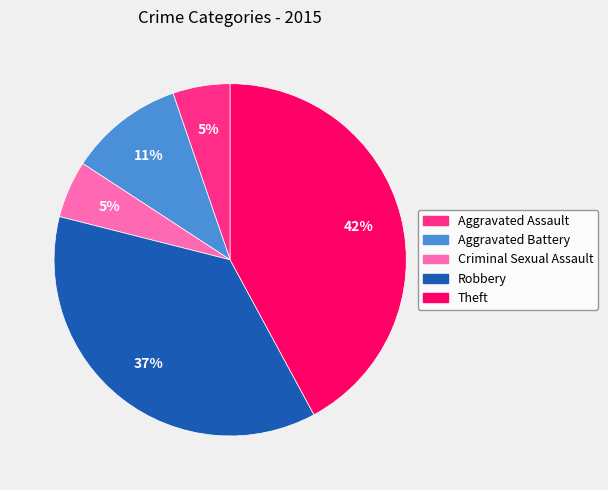

To the nearest percent, what is the combined percentage of Aggravated Battery and Aggravated Assault?

16%